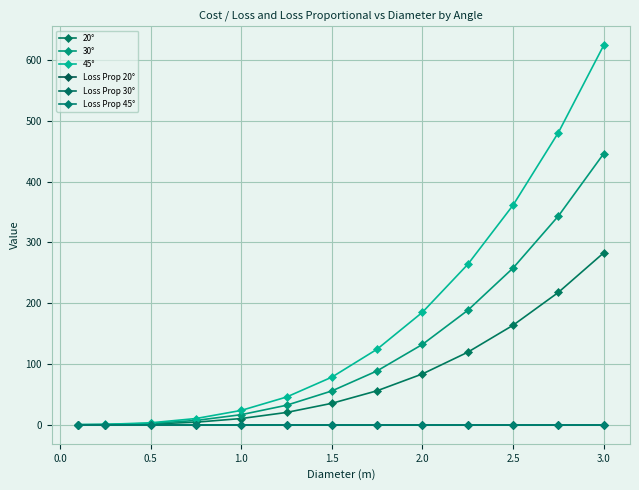

What are all the series names shown in the legend?

20°, 30°, 45°, Loss Prop 20°, Loss Prop 30°, Loss Prop 45°